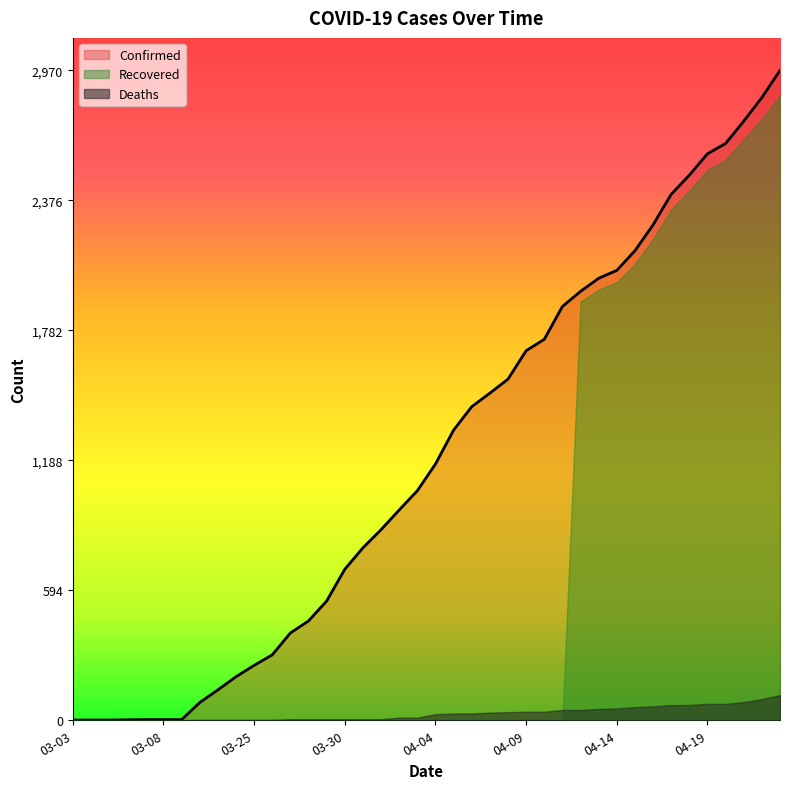

How many values in the Confirmed series exceed 1171?

19